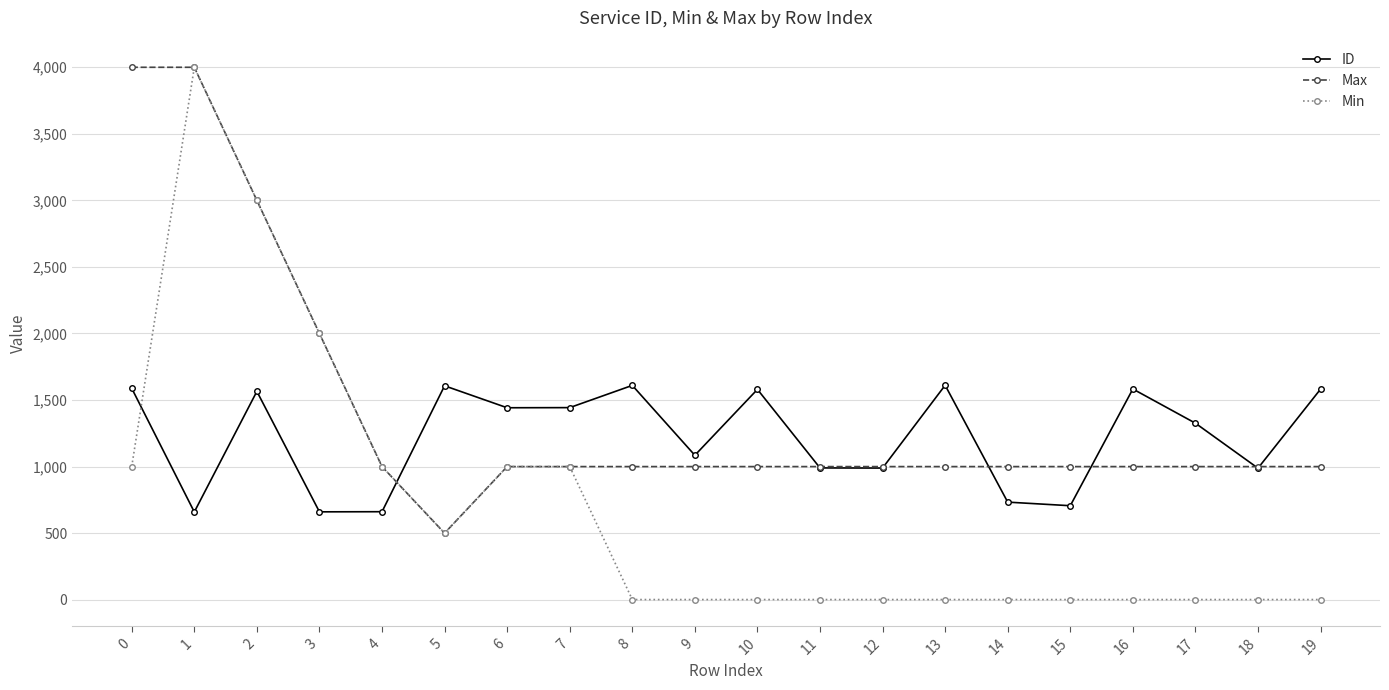

What is the greatest value displayed?

4000